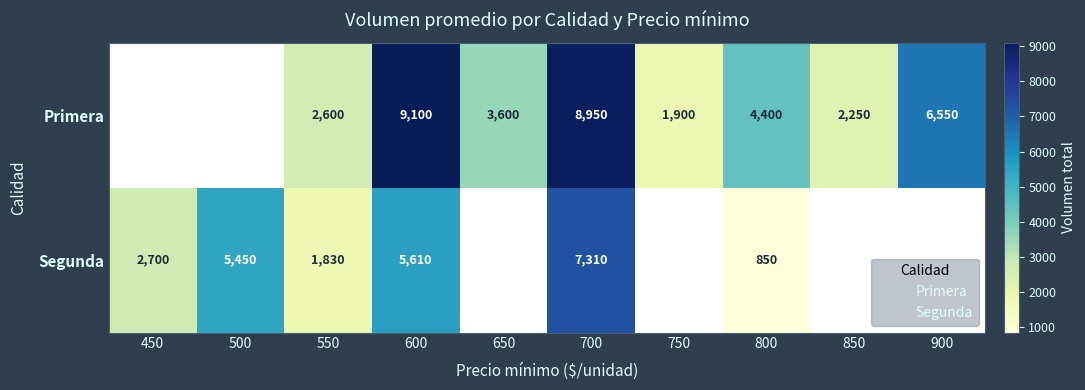

At which category is the sum across all series the highest?

700